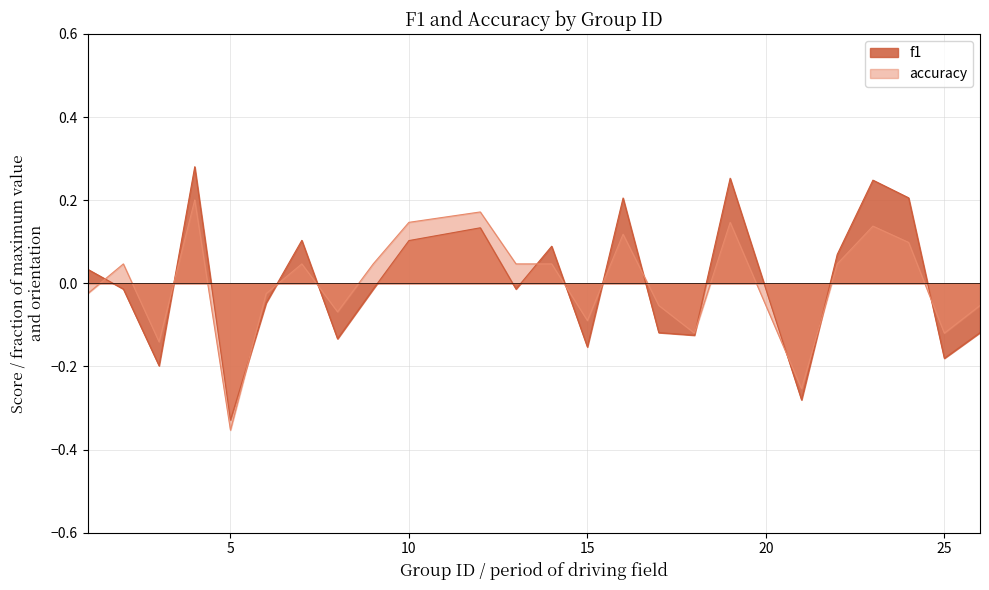

At how many categories does at least one series exceed 0?

14